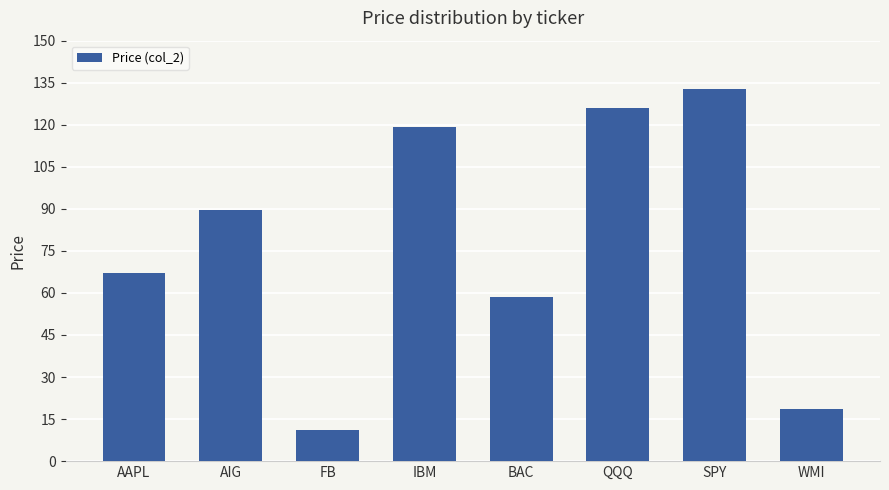

Reading right to left, list all the values displayed in this chart.

WMI=18.4	SPY=132.6	QQQ=126.0	BAC=58.5	IBM=119.1	FB=11.0	AIG=89.6	AAPL=67.1